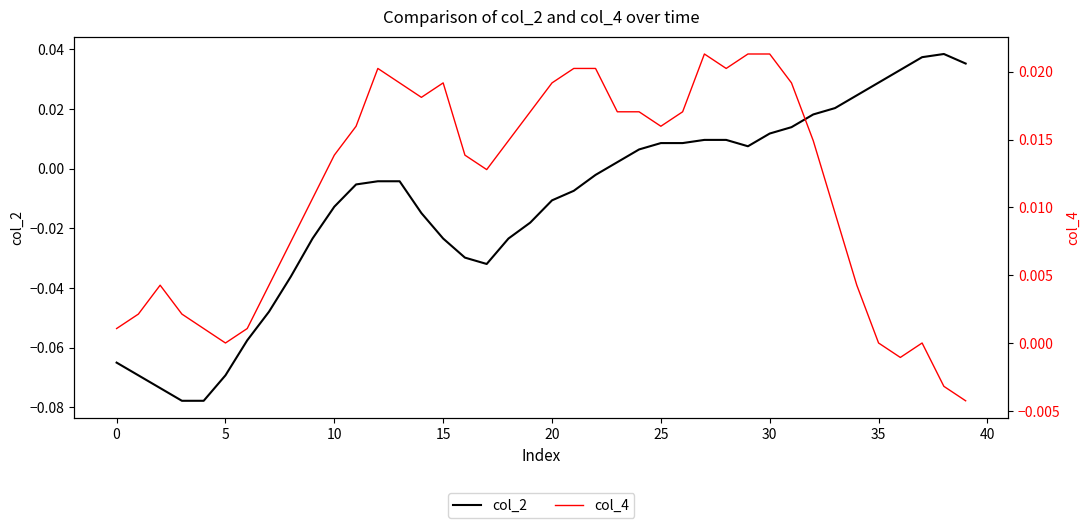

At which category is the sum across all series the highest?

37